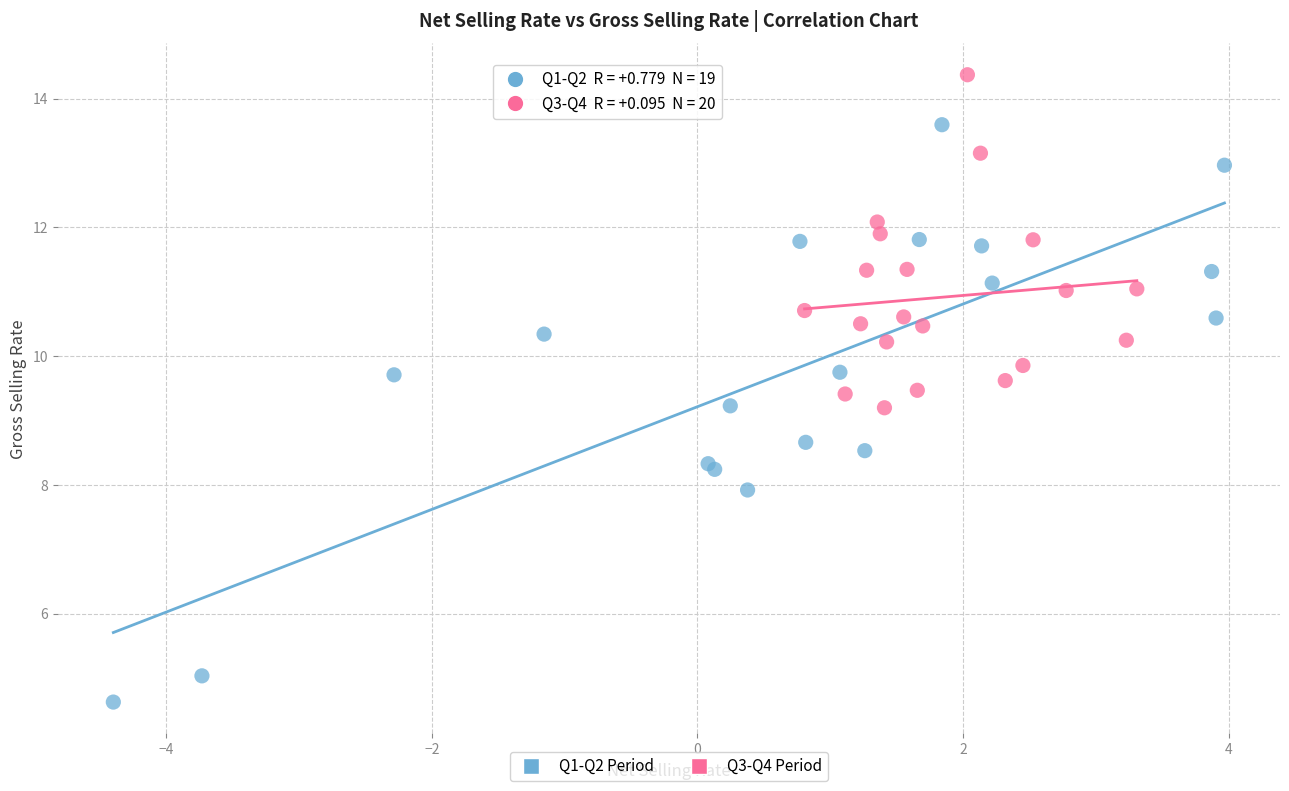

Which series reaches the minimum Y coordinate?

Q1-Q2 Period